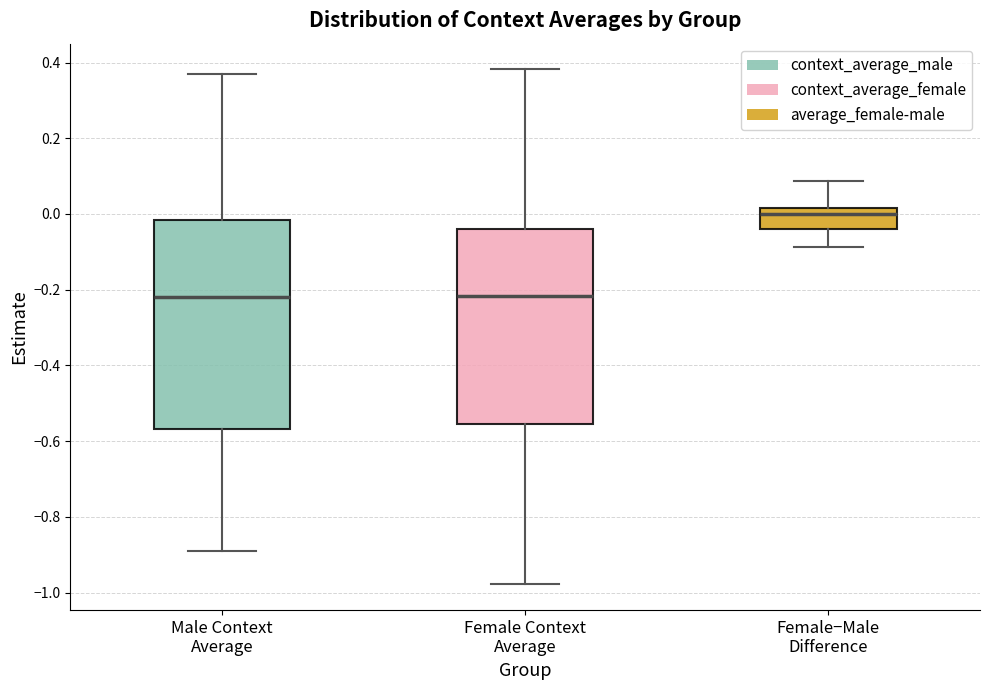

Reading left to right, read every box against the y-axis: the position of its median line, the range the box covers, and the ends of its whiskers. The values are not printed on the chart, so give them approximately, as read against the axis.

Male Context Average: median -0.22, box -0.56 to -0.02, whiskers -0.90 to 0.36
Female Context Average: median -0.22, box -0.56 to -0.04, whiskers -0.98 to 0.38
Female−Male Difference: median 0.00, box -0.04 to 0.02, whiskers -0.08 to 0.08